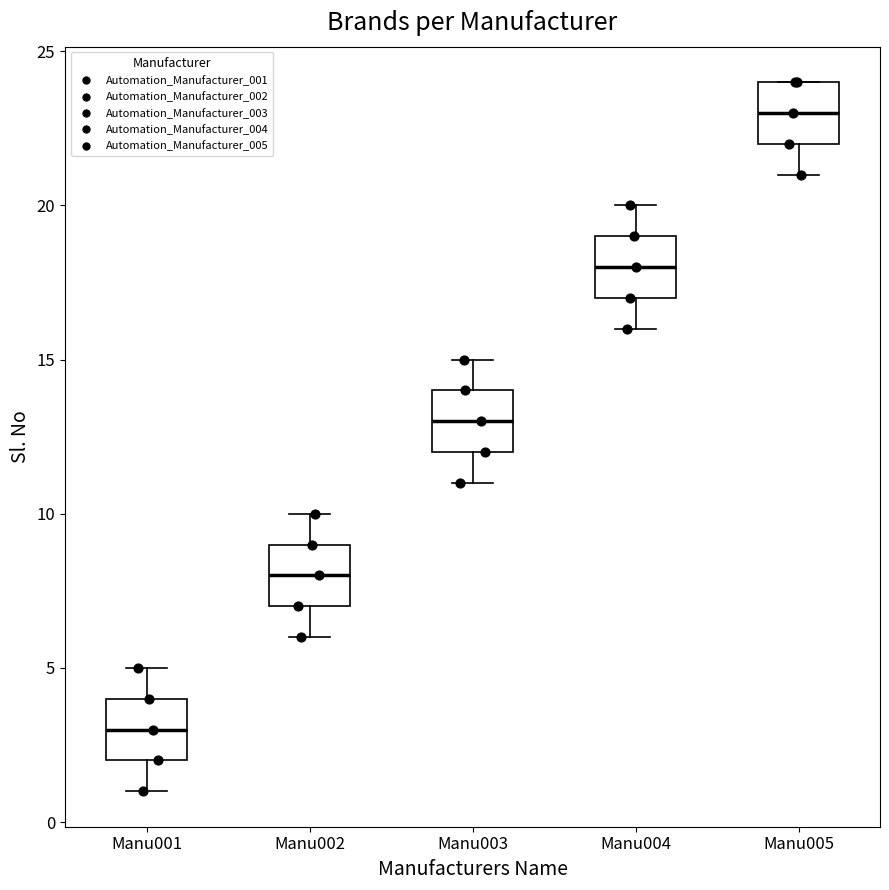

Reading left to right, transcribe this box plot: for each box, give where its median line is, the range the box spans, and where its two whiskers end, as read against the y-axis. The values are not printed on the chart, so give them approximately, as read against the axis.

Manu001: median 3, box 2 to 4, whiskers 1 to 5
Manu002: median 8, box 7 to 9, whiskers 6 to 10
Manu003: median 13, box 12 to 14, whiskers 11 to 15
Manu004: median 18, box 17 to 19, whiskers 16 to 20
Manu005: median 23, box 22 to 24, whiskers 21 to 24